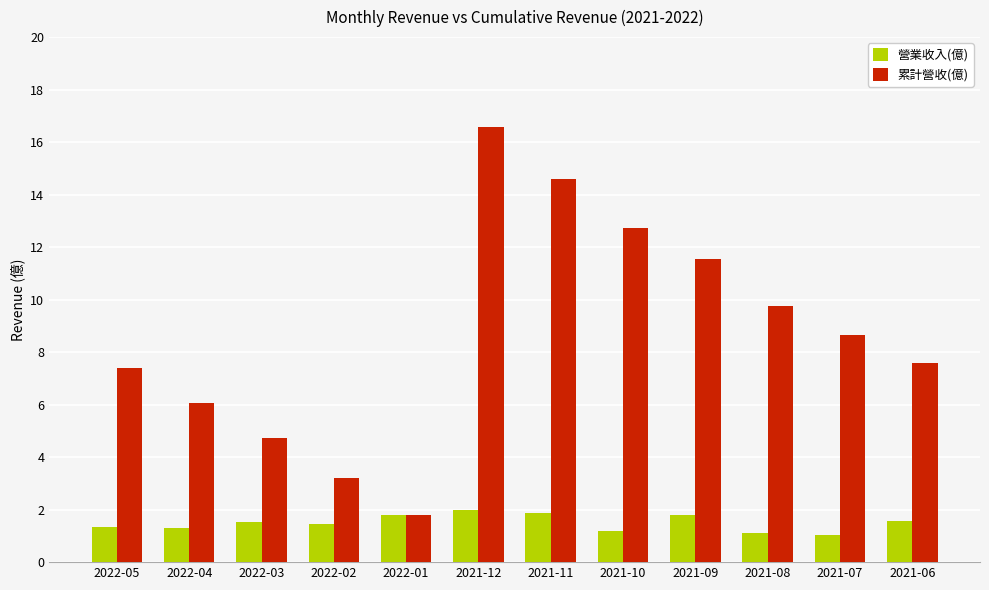

Which category has the lowest value in the 累計營收(億) series?

2022-01